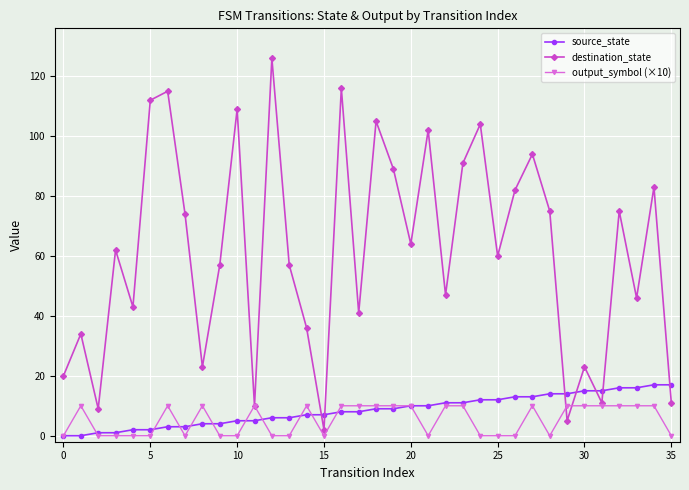

List the series in order of their peak value, lowest first.

output_symbol (×10), source_state, destination_state